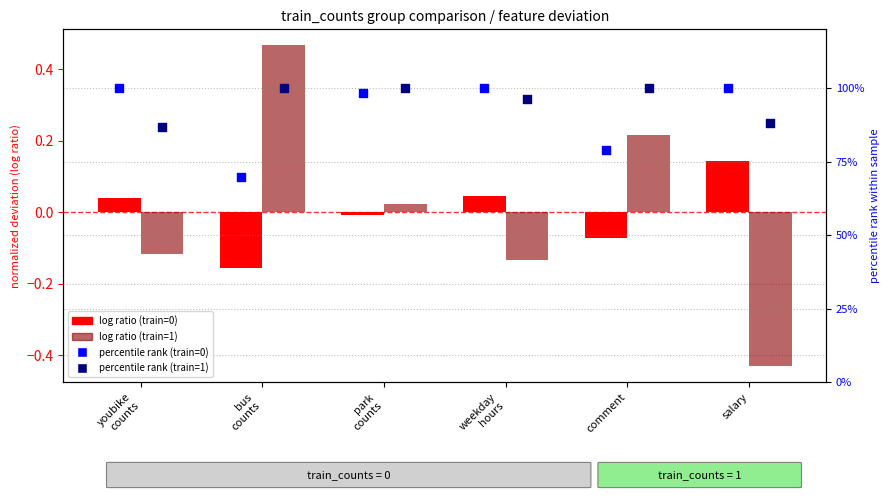

Which series has the largest Y range (max minus min)?

train=0 pct rank